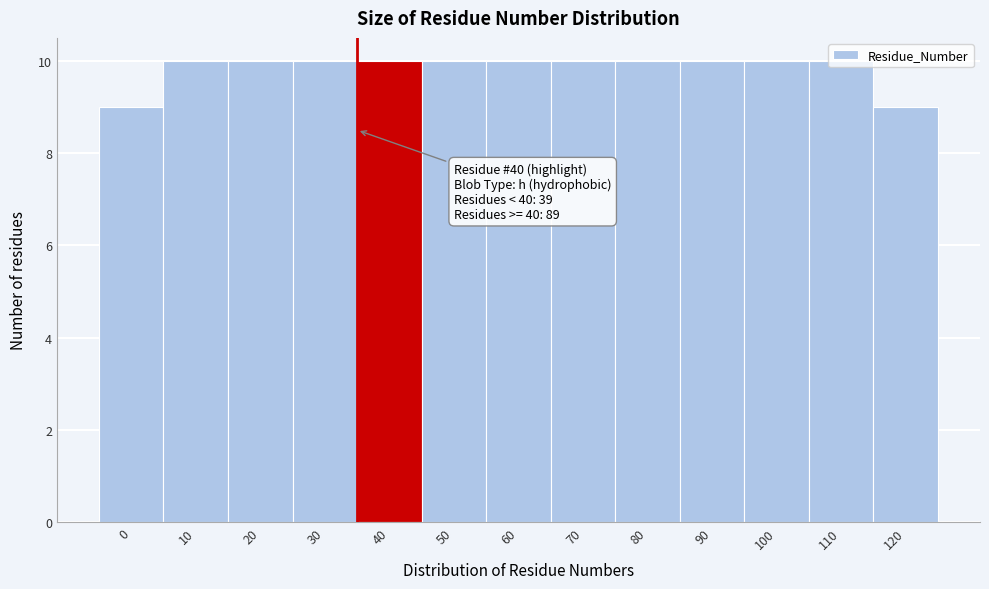

Approximately how many times larger is the value at 10 compared to 0?

1.1